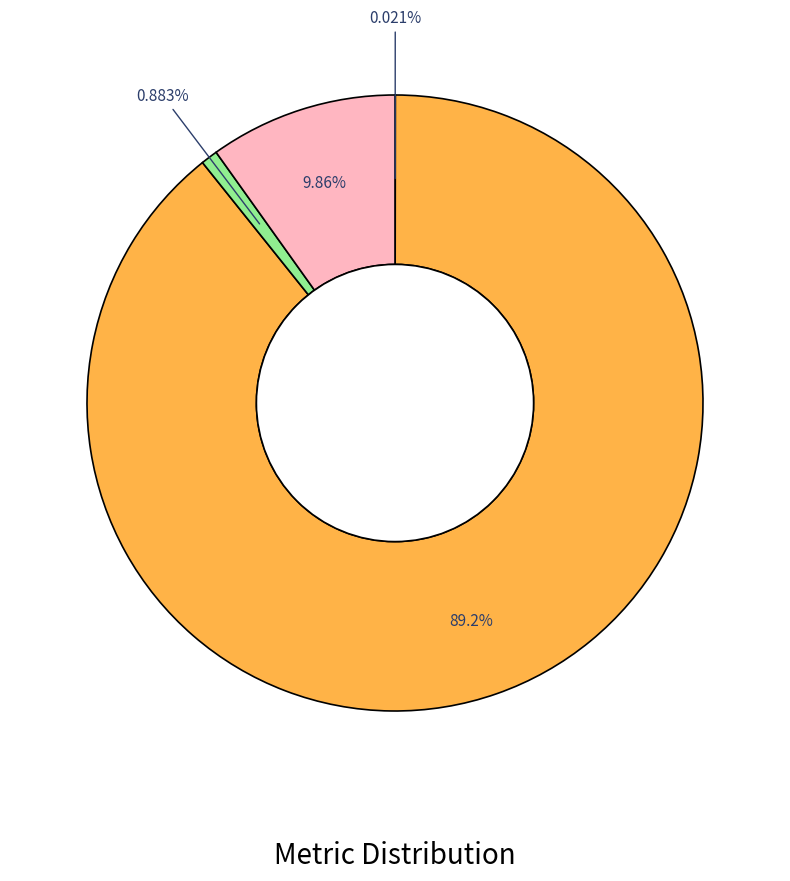

Is there a majority slice in this chart?

Yes